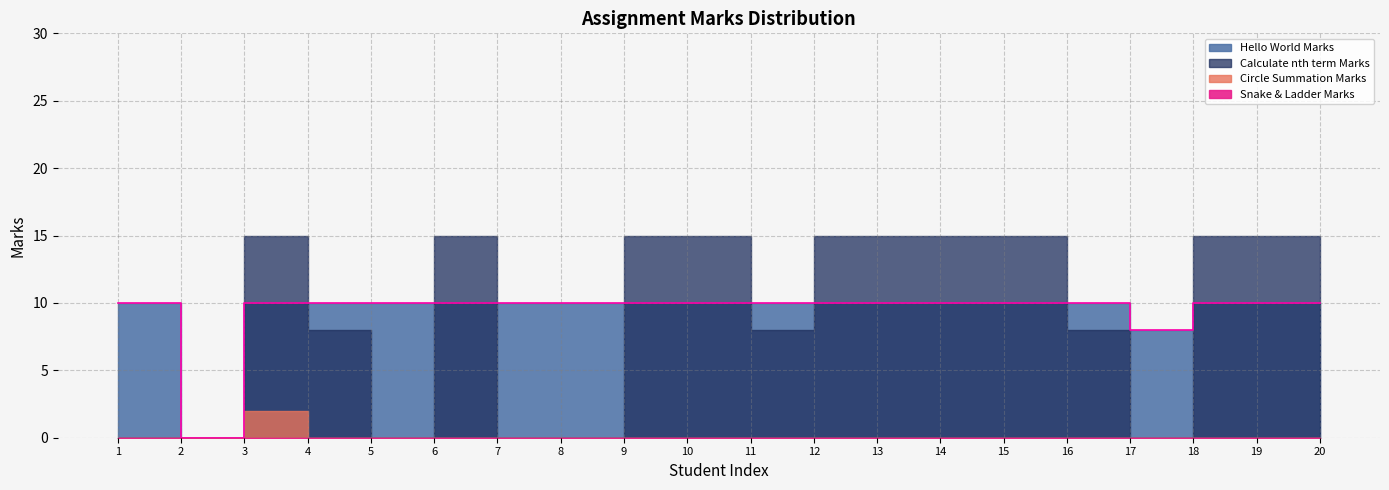

At how many categories does at least one series exceed 2?

19